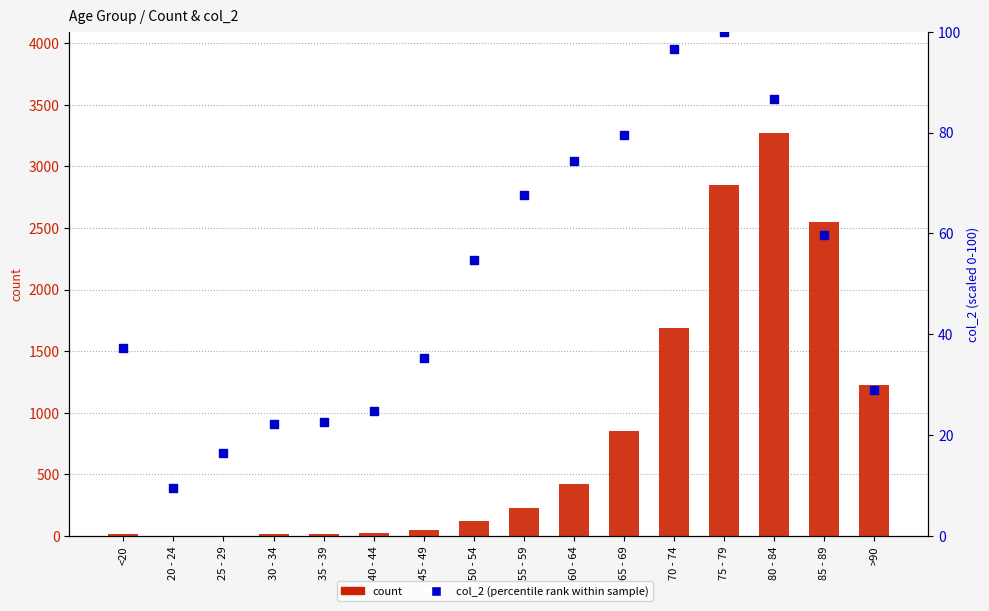

Which series contains the lowest Y value?

count